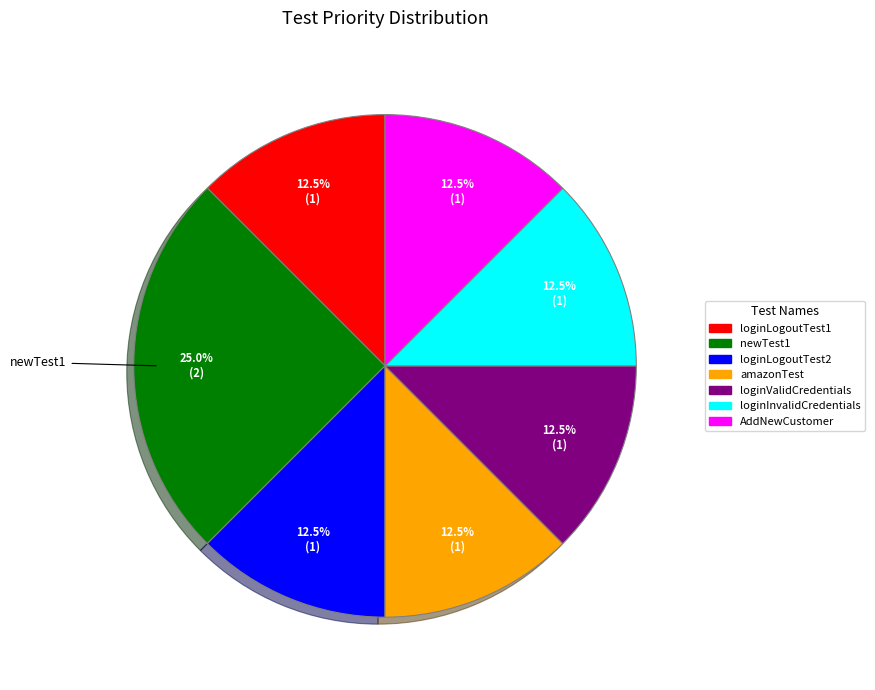

To the nearest percent, what is the average slice percentage?

14%